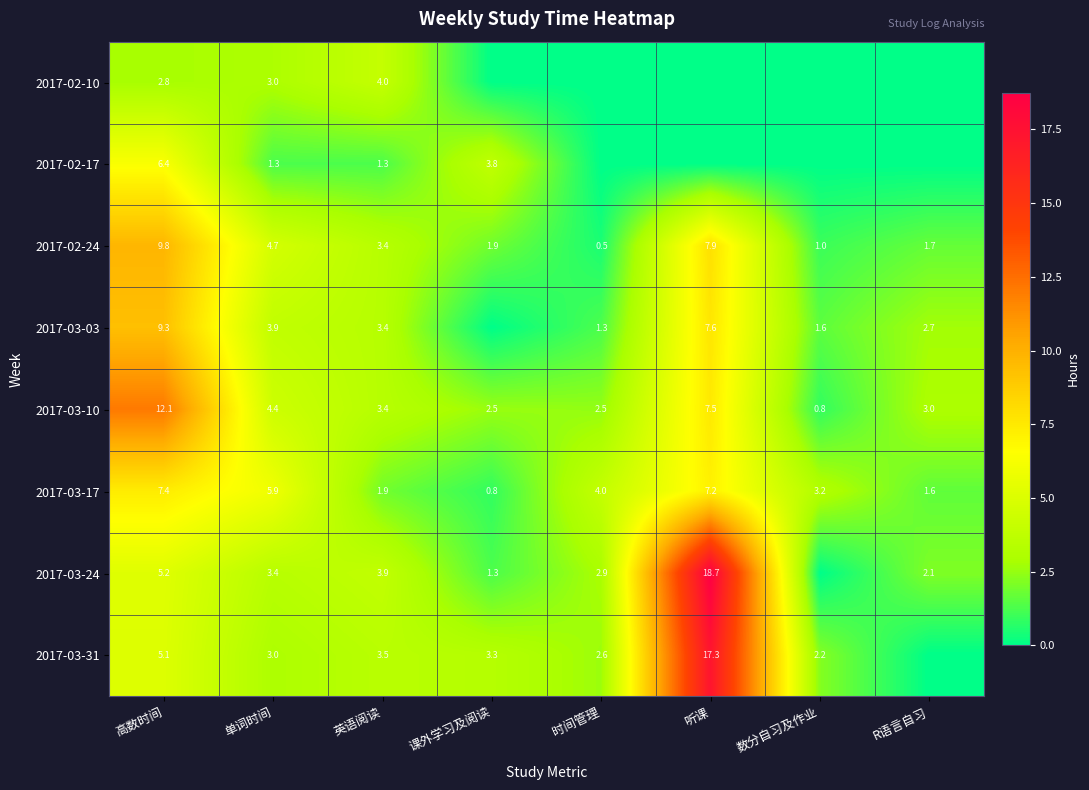

Rank the series at 高数时间 from lowest to highest value.

2017-02-10, 2017-03-31, 2017-03-24, 2017-02-17, 2017-03-17, 2017-03-03, 2017-02-24, 2017-03-10